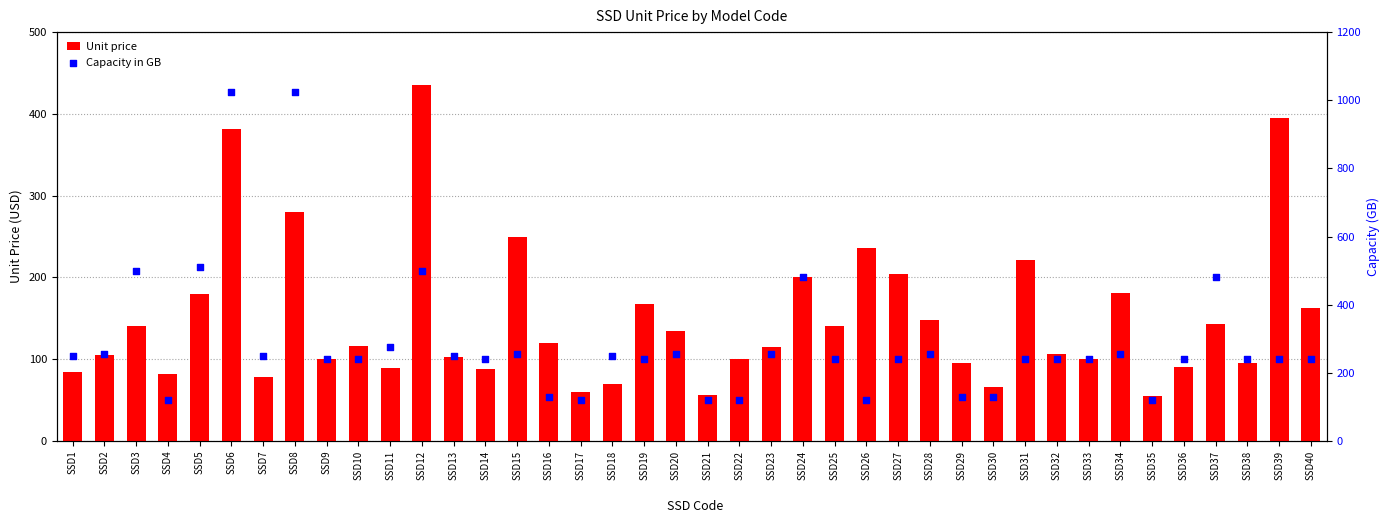

What are all the series names shown in the legend?

Unit price, Capacity in GB